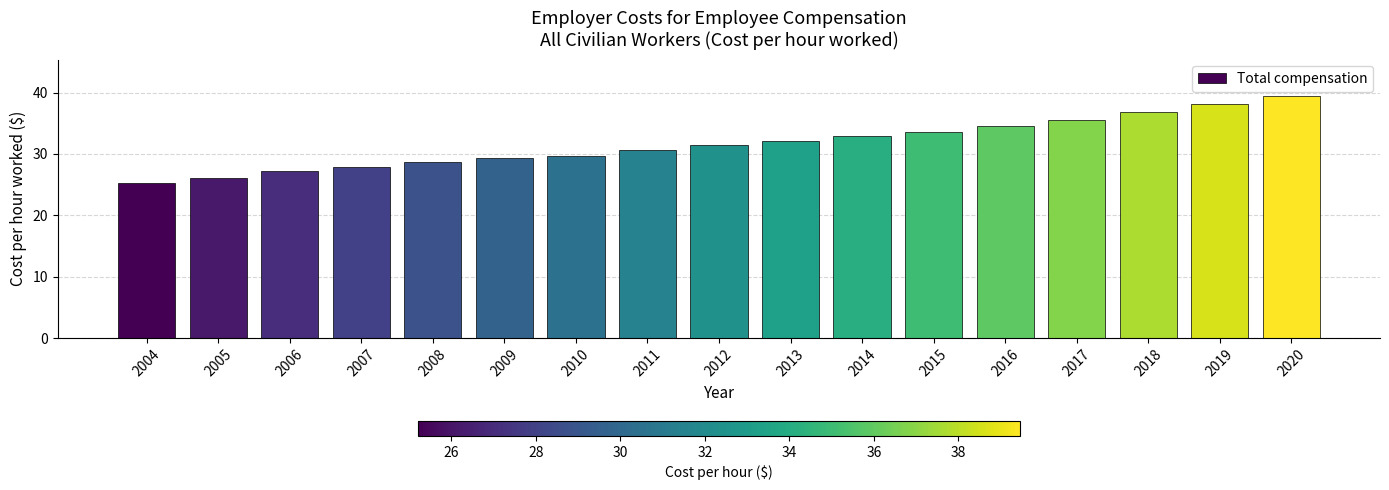

What is the approximate value at 2013?

32.2